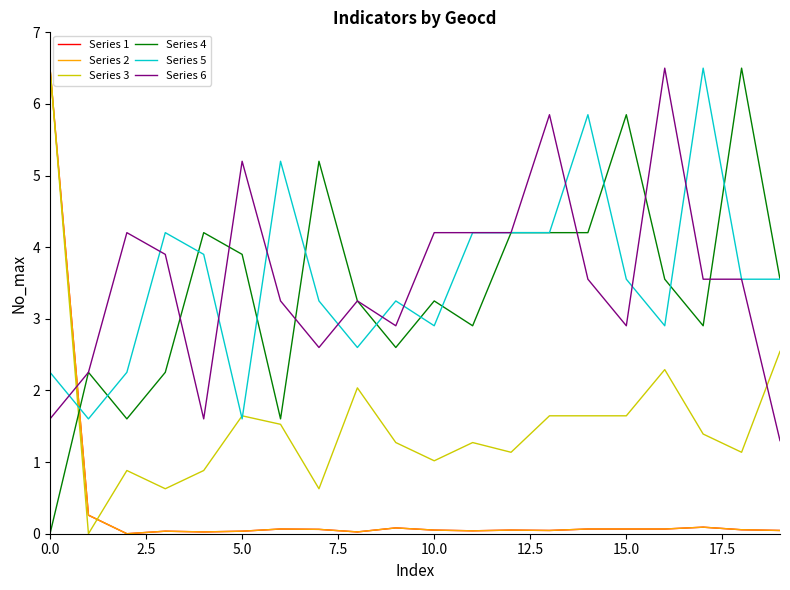

Which series ends up on top after the final intersection of Series 6 and Series 3?

Series 3